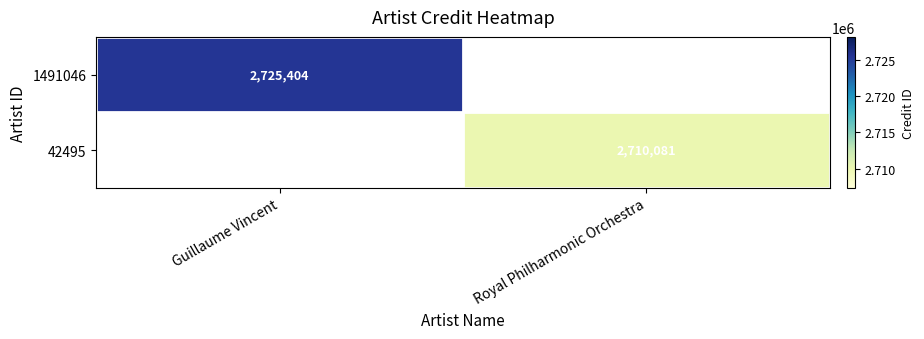

Is the value of 1491046 at Guillaume Vincent greater than the value of 42495 at Royal Philharmonic Orchestra?

Yes